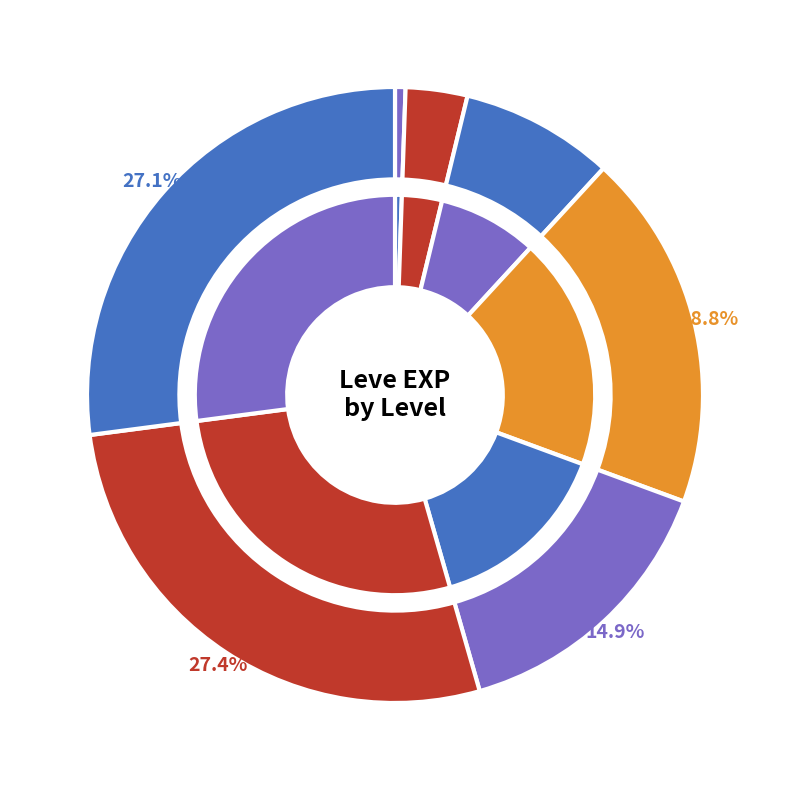

What is the ratio of the value at Leve Level 10 to the value at Leve Level 5?

2.8